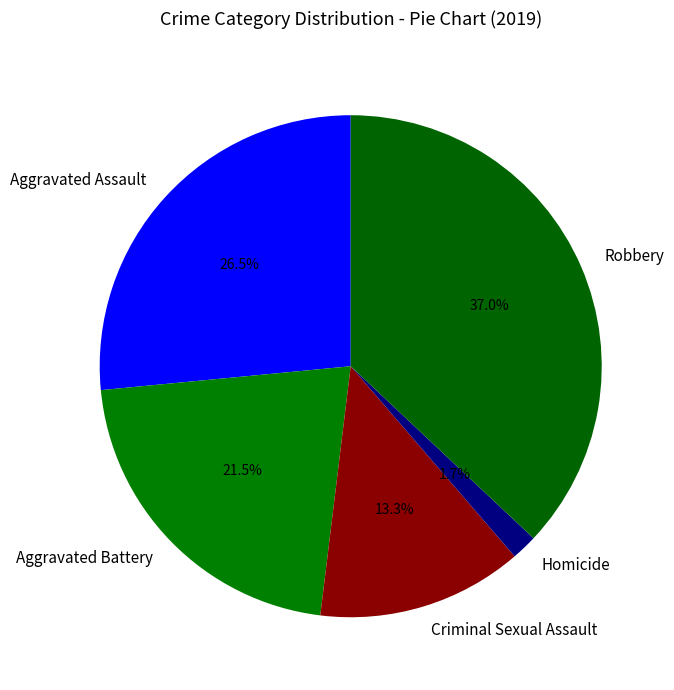

Rank the categories by value from highest to lowest.

Robbery, Aggravated Assault, Aggravated Battery, Criminal Sexual Assault, Homicide